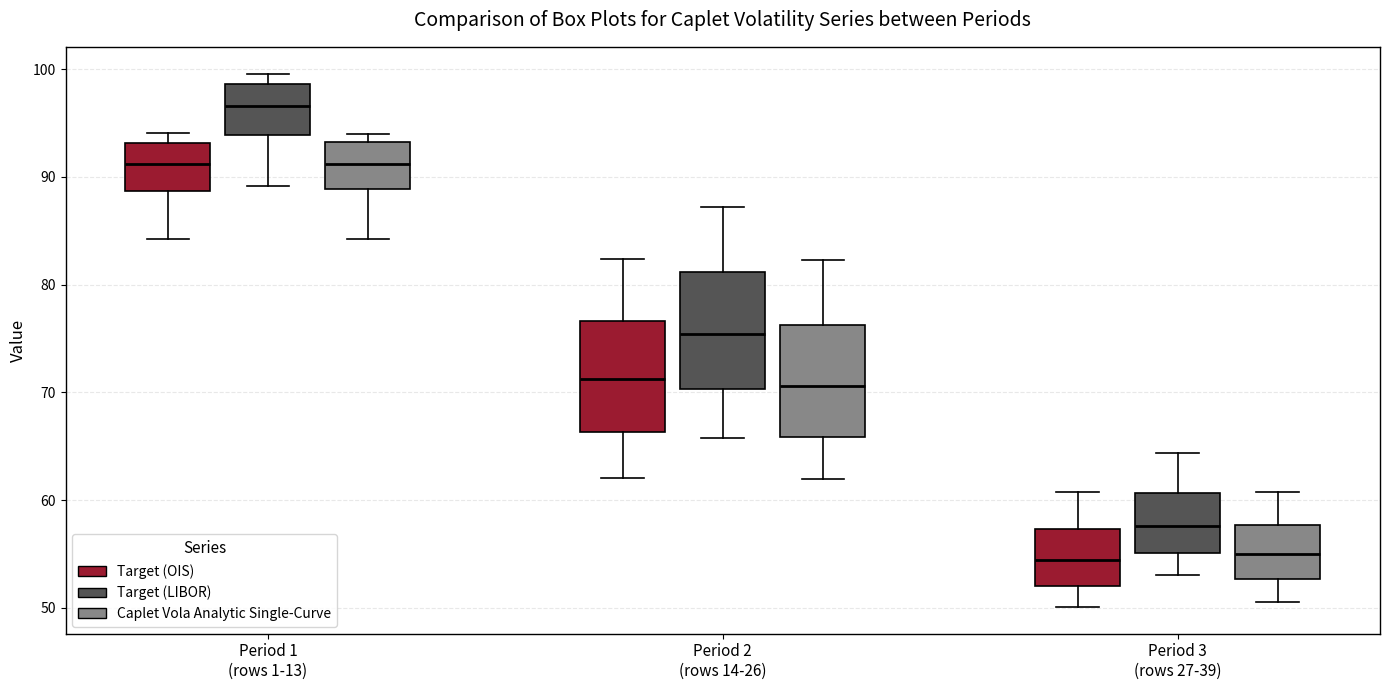

Reading left to right, transcribe this box plot: for each box, give where its median line is, the range the box spans, and where its two whiskers end, as read against the y-axis. The values are not printed on the chart, so give them approximately, as read against the axis.

Period 1 (rows 1-13) (Target (OIS)): median 91, box 89 to 93, whiskers 84 to 94
Period 1 (rows 1-13) (Target (LIBOR)): median 97, box 94 to 99, whiskers 89 to 100
Period 1 (rows 1-13) (Caplet Vola Analytic Single-Curve): median 91, box 89 to 93, whiskers 84 to 94
Period 2 (rows 14-26) (Target (OIS)): median 71, box 66 to 77, whiskers 62 to 82
Period 2 (rows 14-26) (Target (LIBOR)): median 75, box 70 to 81, whiskers 66 to 87
Period 2 (rows 14-26) (Caplet Vola Analytic Single-Curve): median 71, box 66 to 76, whiskers 62 to 82
Period 3 (rows 27-39) (Target (OIS)): median 54, box 52 to 57, whiskers 50 to 61
Period 3 (rows 27-39) (Target (LIBOR)): median 58, box 55 to 61, whiskers 53 to 64
Period 3 (rows 27-39) (Caplet Vola Analytic Single-Curve): median 55, box 53 to 58, whiskers 51 to 61